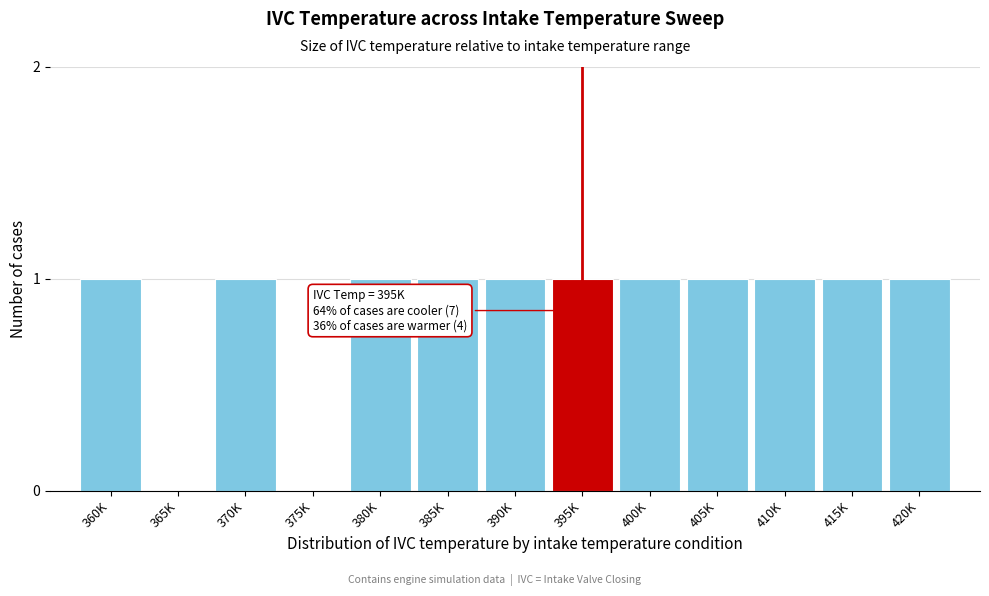

Reading left to right, what are all the values shown in this chart?

360K=1	365K=0	370K=1	375K=0	380K=1	385K=1	390K=1	395K=1	400K=1	405K=1	410K=1	415K=1	420K=1